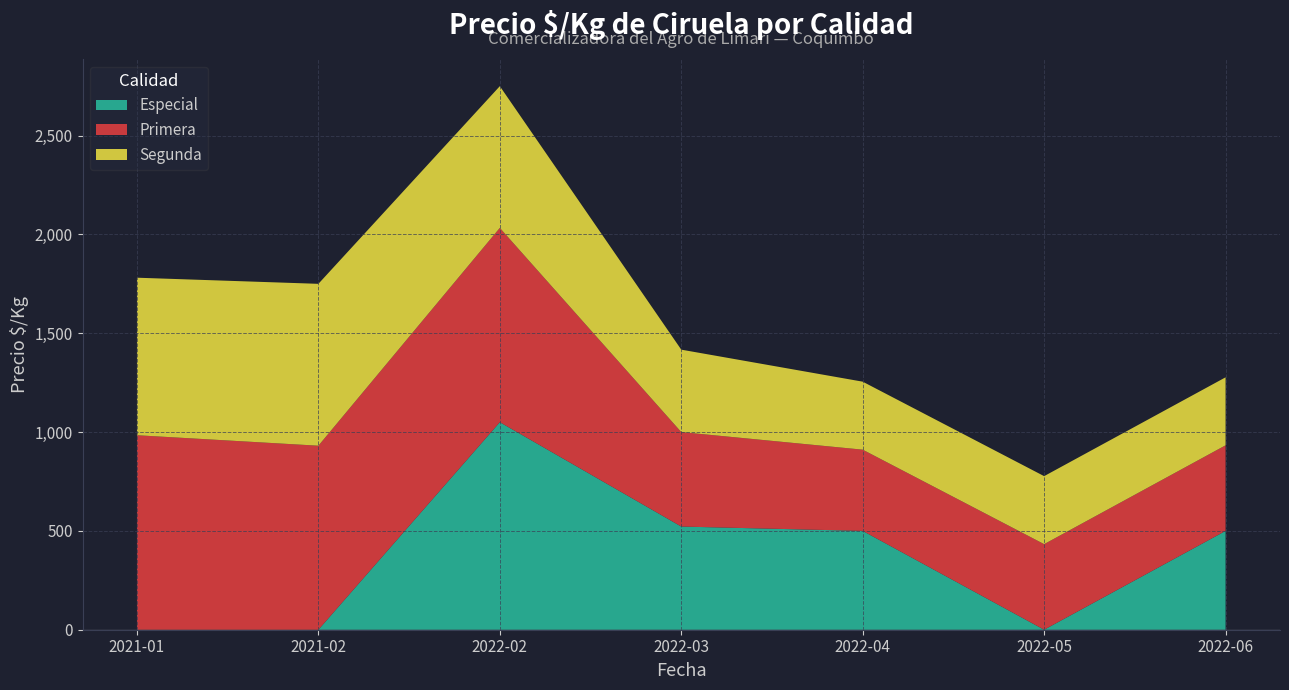

At which category is the sum across all series the highest?

2022-02